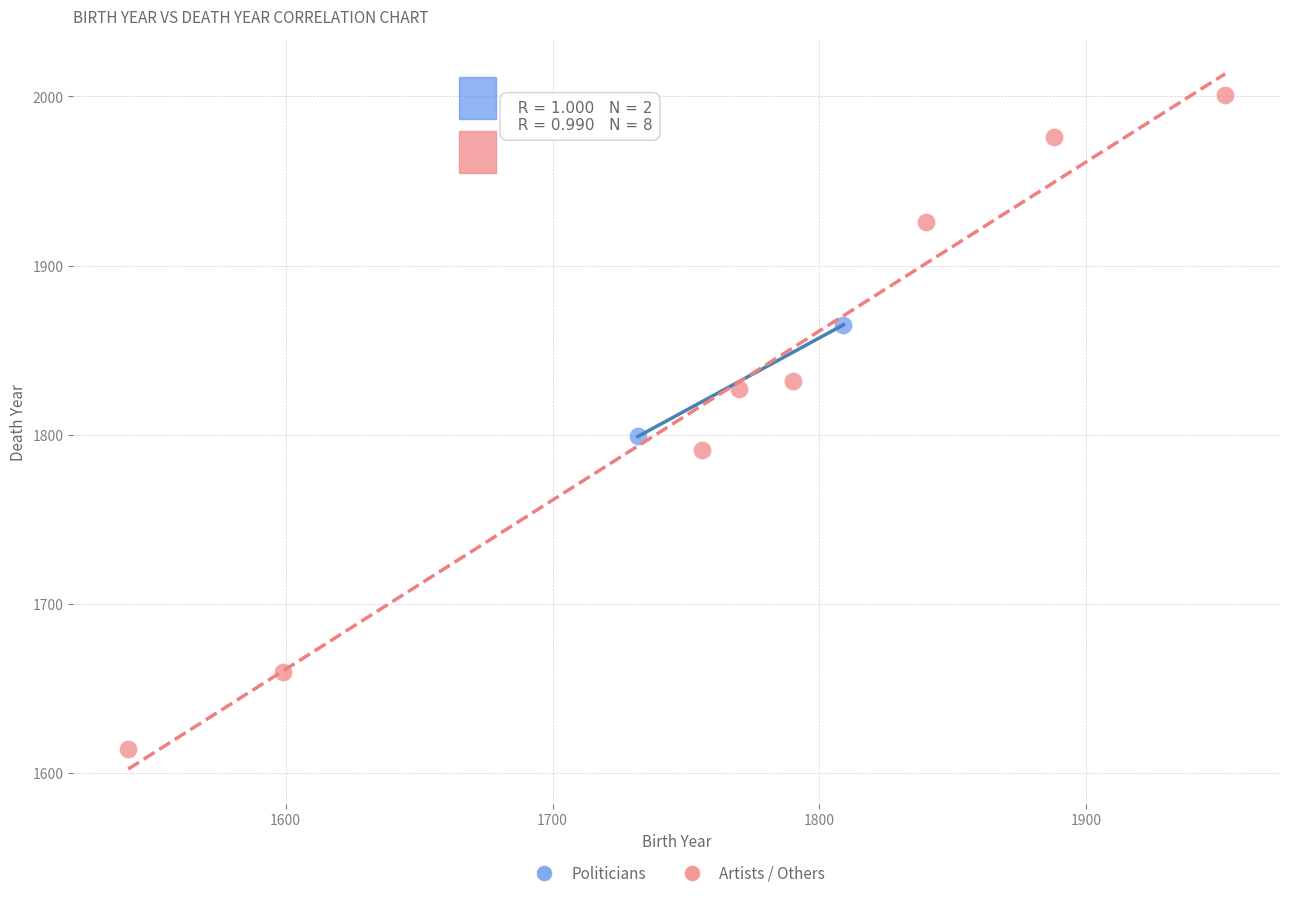

What are all the series names shown in the legend?

Politicians, Artists / Others